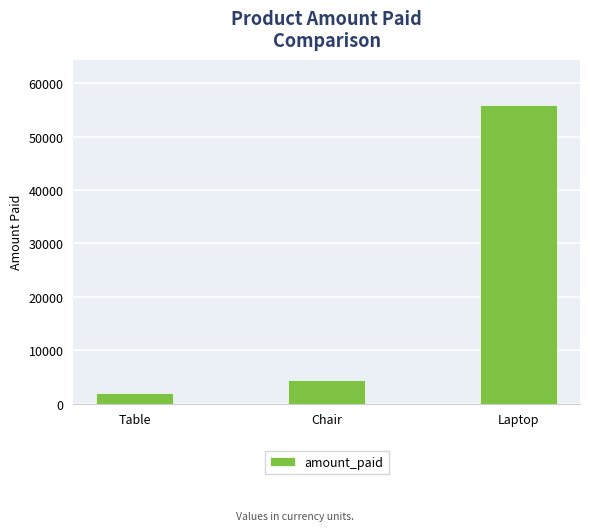

What is the difference between the values at Laptop and Table?

54000